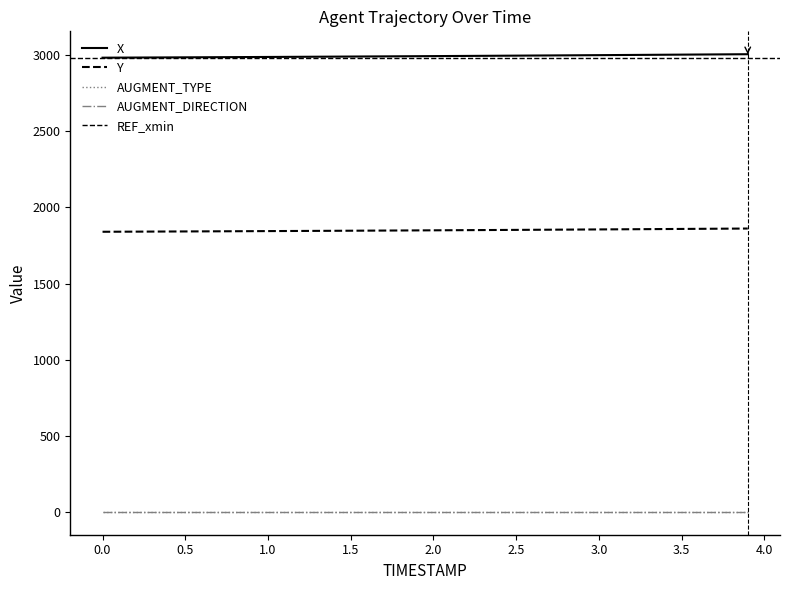

What is the average value of the X series?

2994.2